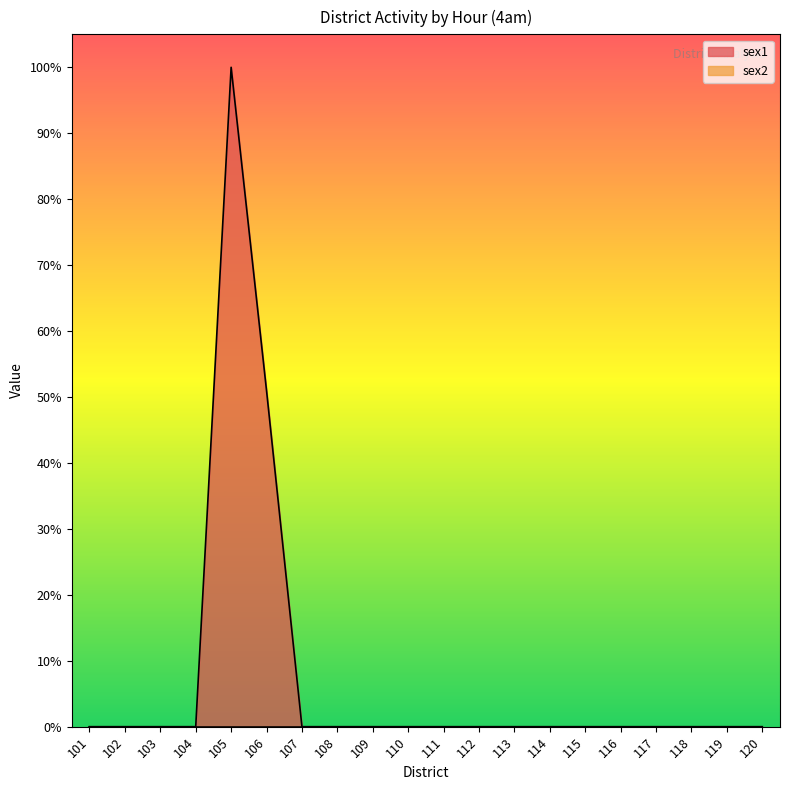

Is it true that the value at 117 is 0.0?

True